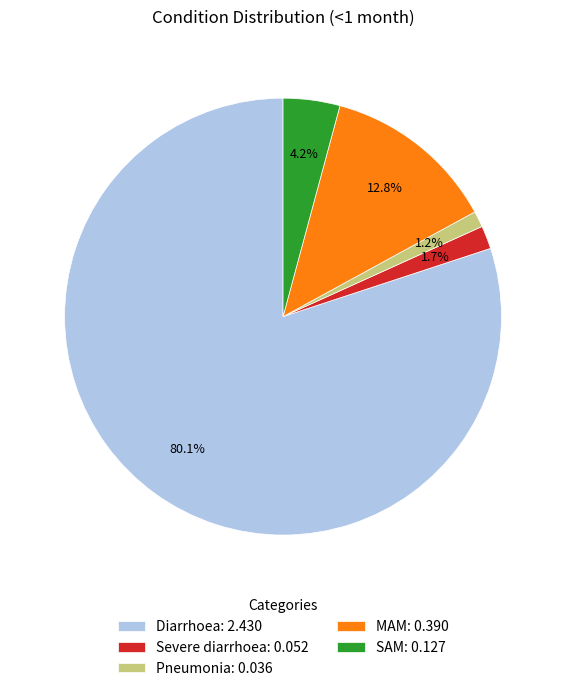

Rank the categories by value from highest to lowest.

Diarrhoea, MAM, SAM, Severe diarrhoea, Pneumonia